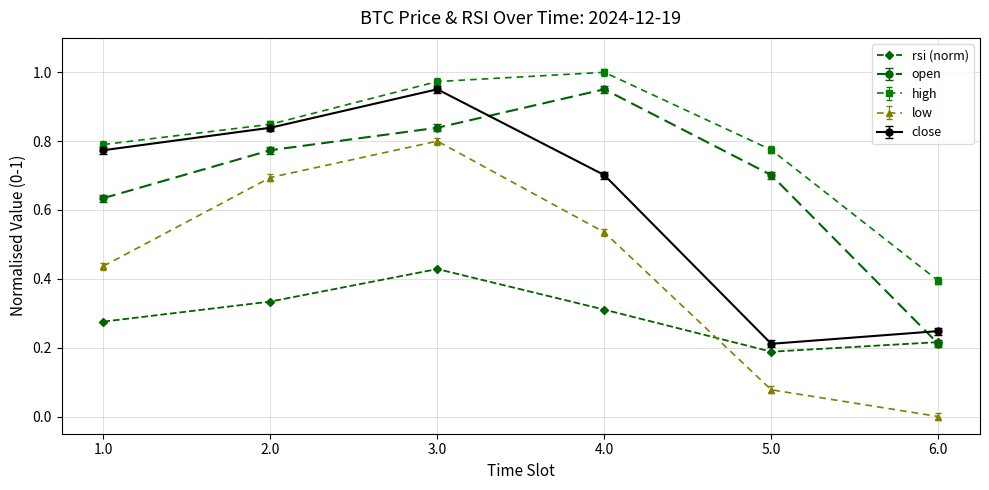

The rsi (norm) series shows 0.2 at 1.0. True or false?

False